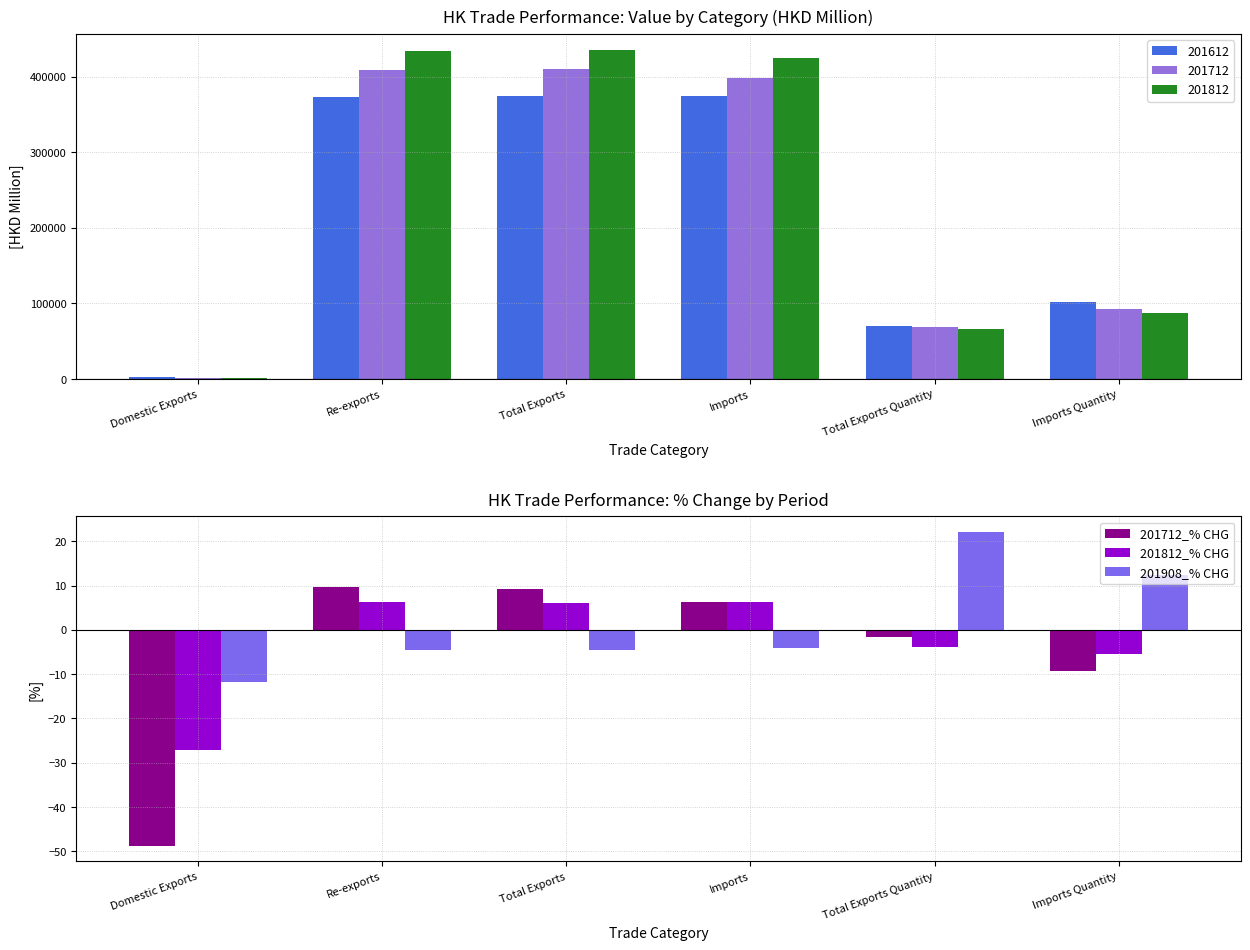

Which label corresponds to the largest value in the chart?

Total Exports Quantity